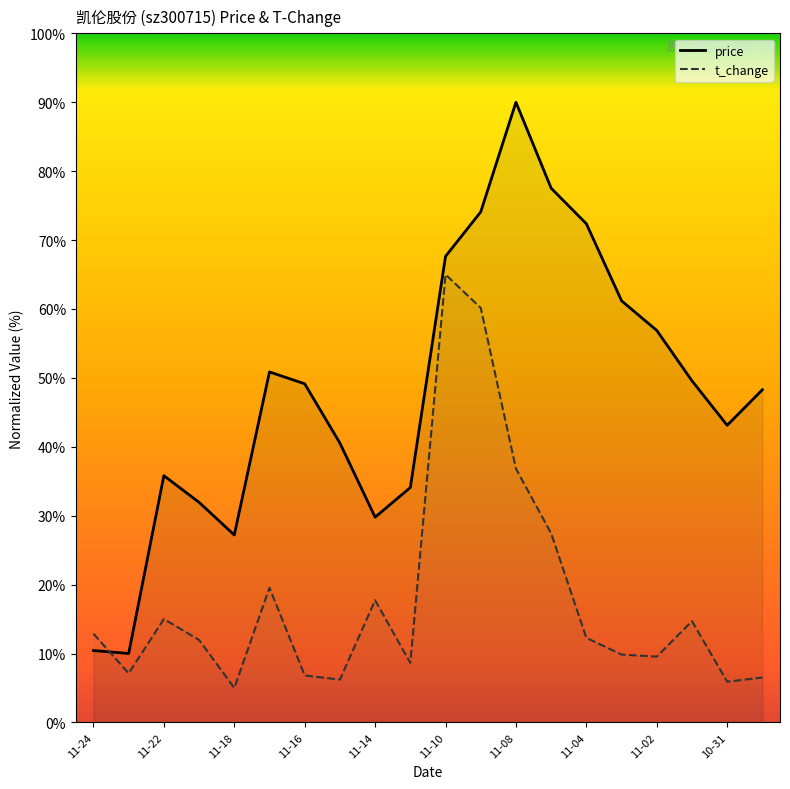

What is the sum of all price values?

960.4